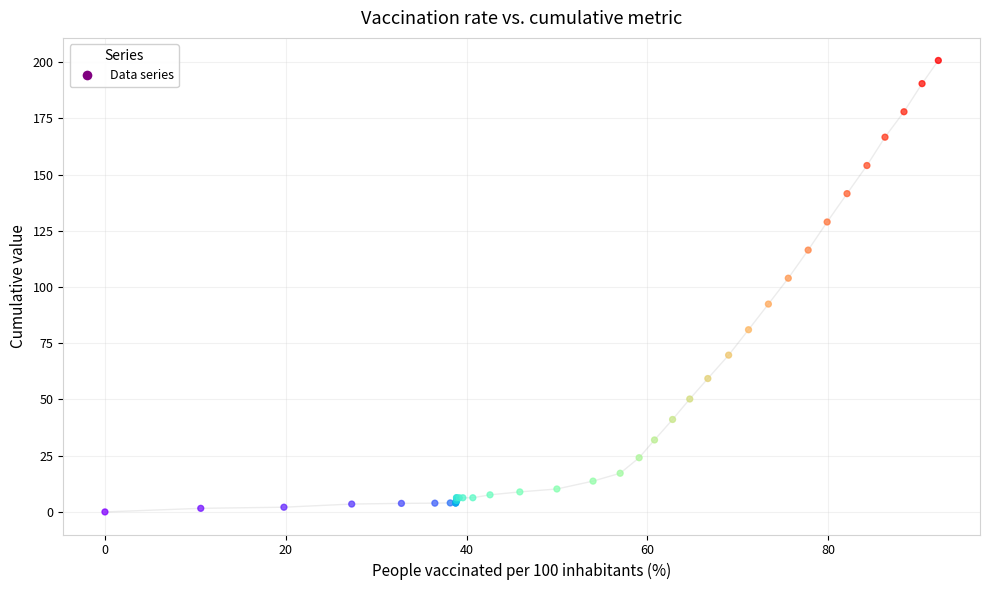

What Y value in the scatter plot is closest to 100?

103.9